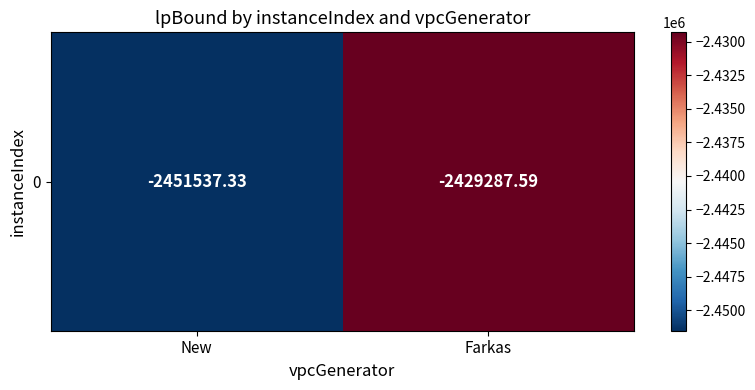

What is the minimum value shown in the chart?

-2451537.3